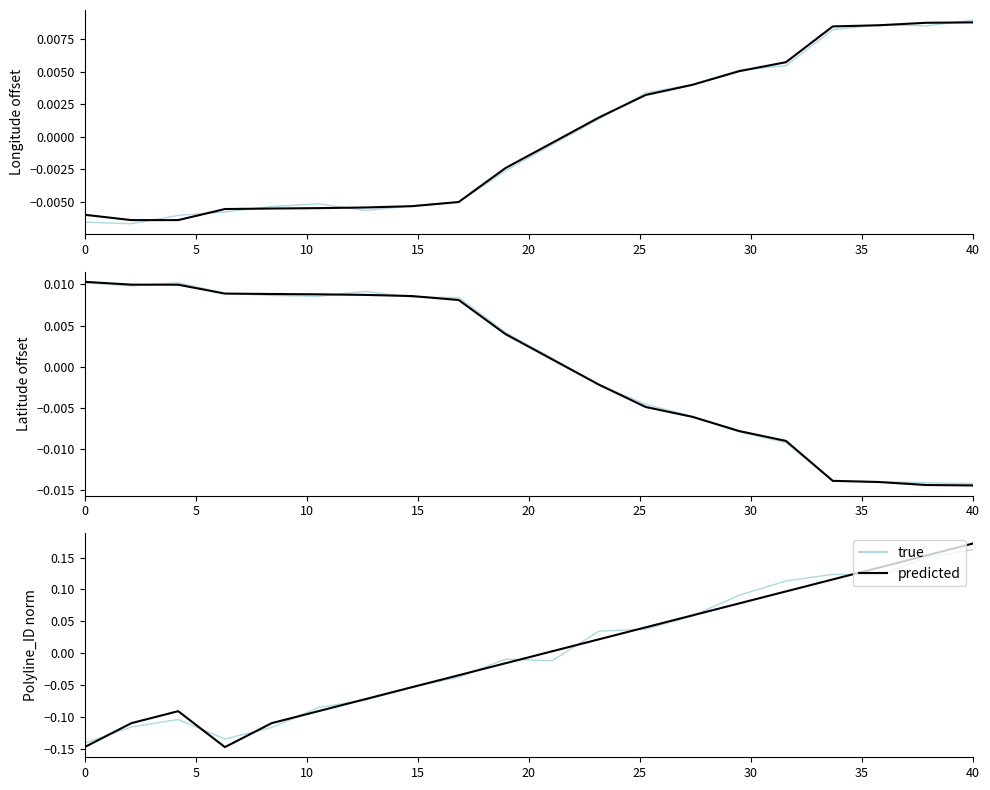

What is the label of the 5th point from the left?

20